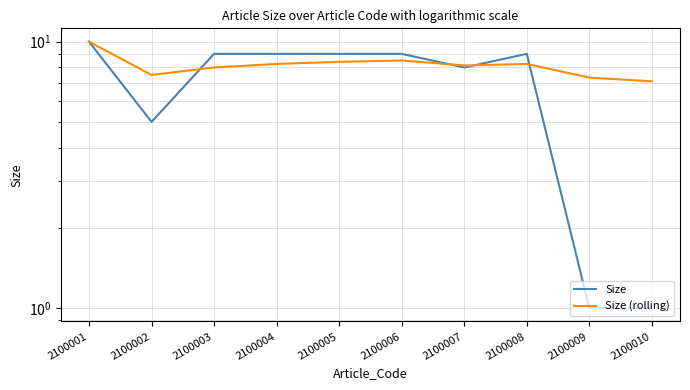

True or false: Size has a value of 1.0 at 2100010.

True